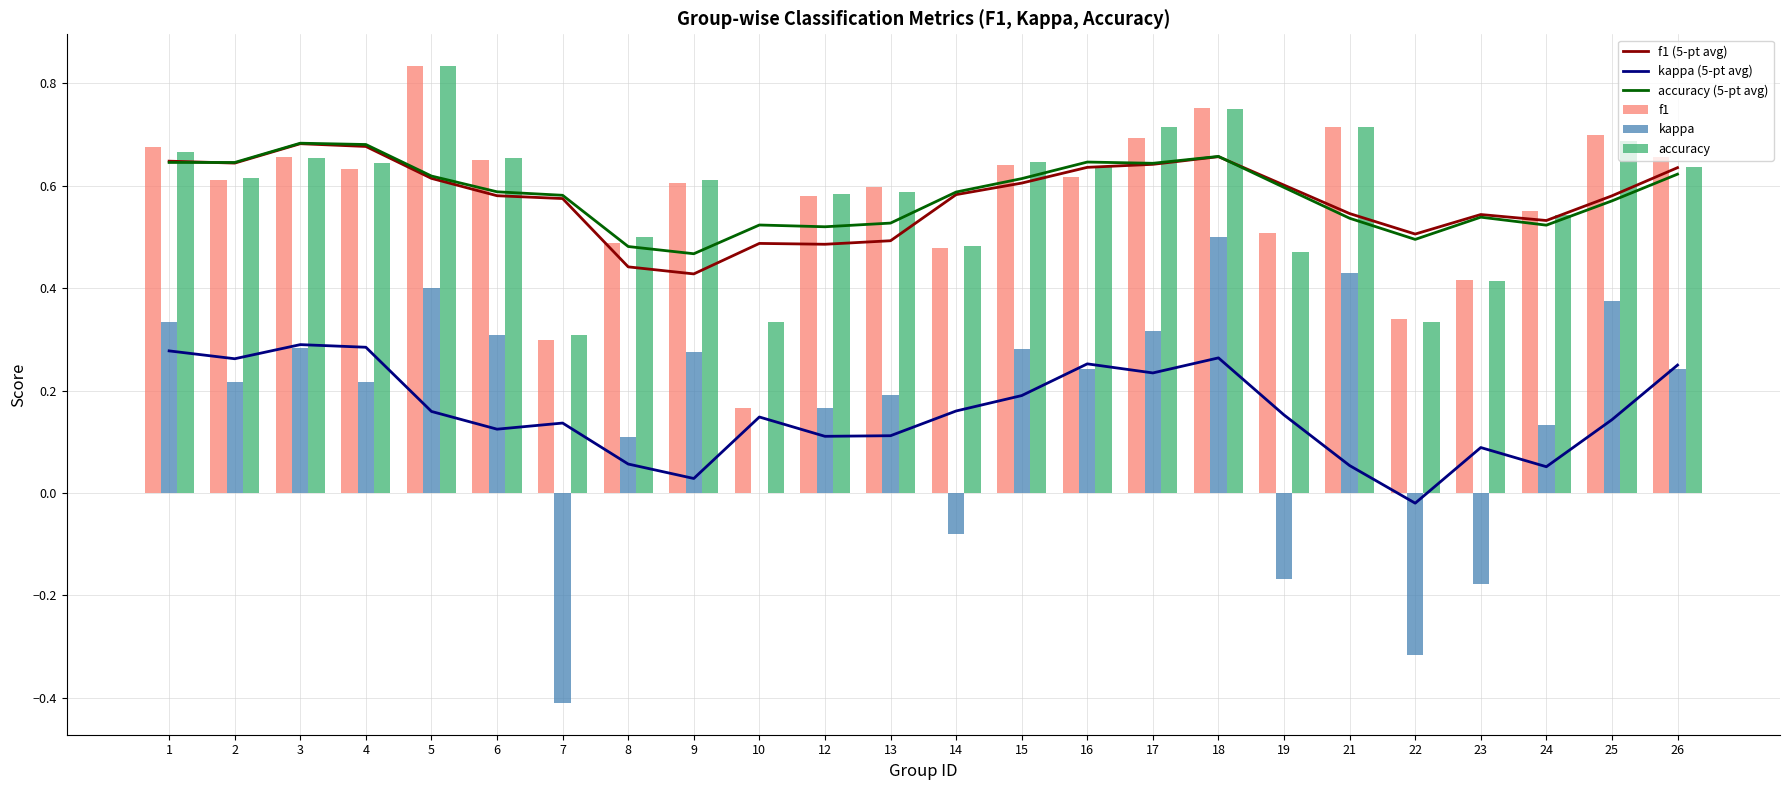

True or false: accuracy has a value of 0.6 at 4.

True